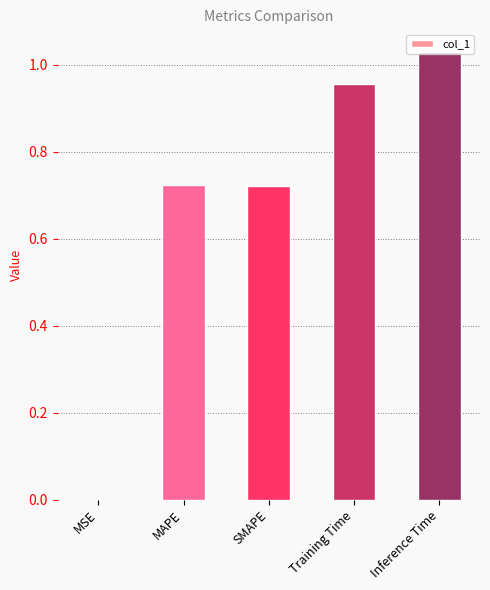

Does the chart contain stacked bars?

No